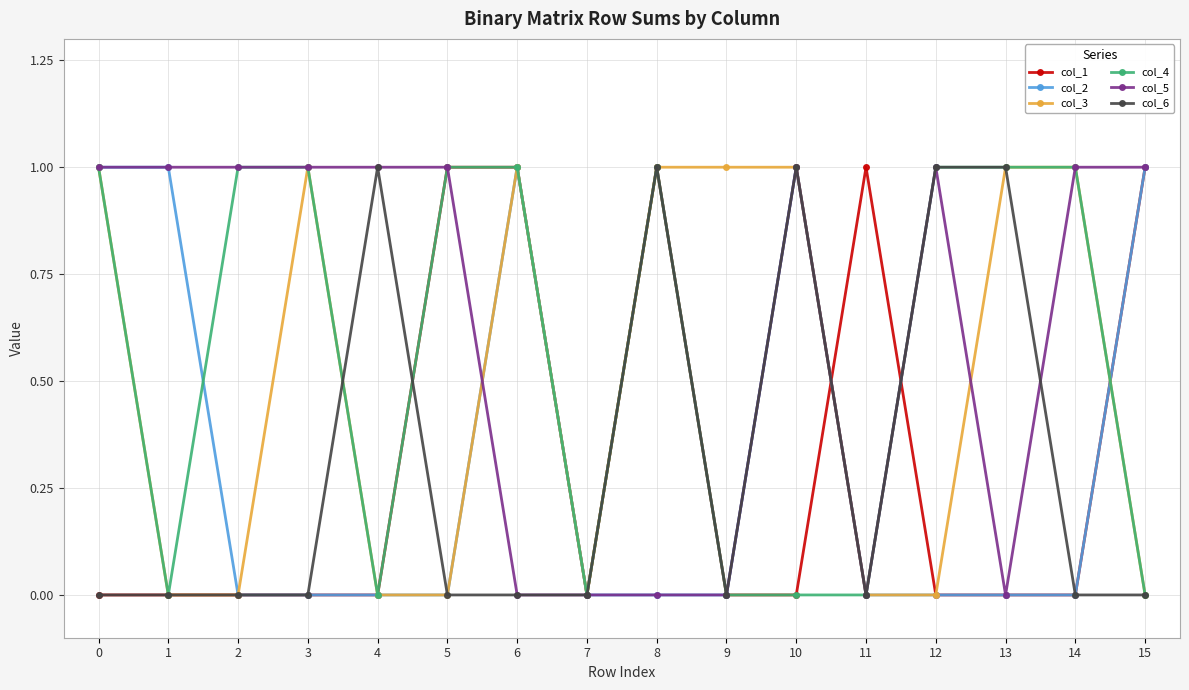

Between 7 and 11, which series saw the biggest shift?

col_1